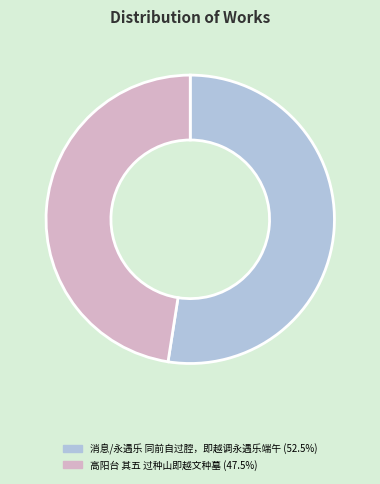

Combined, do 消息/永遇乐 同前自过腔，即越调永遇乐端午 and 高阳台 其五 过种山即越文种墓 account for over 50%?

Yes